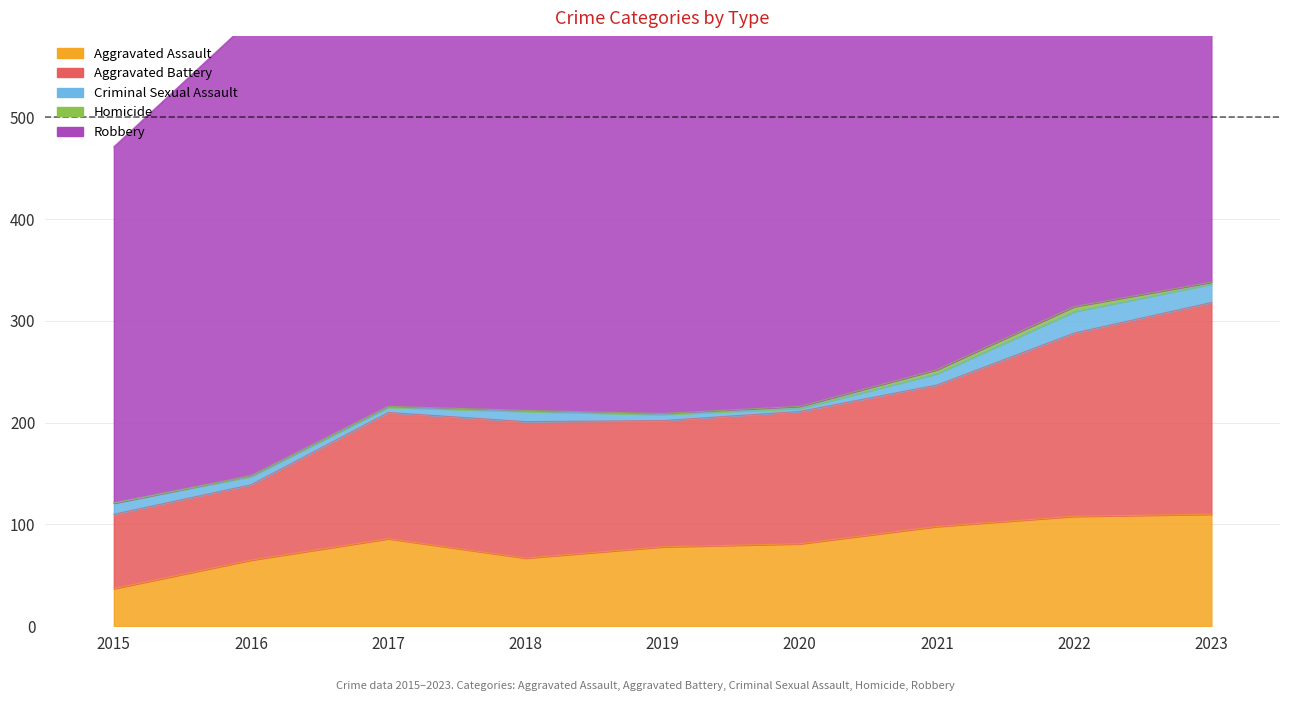

True or false: Homicide and Aggravated Battery intersect in this chart.

False